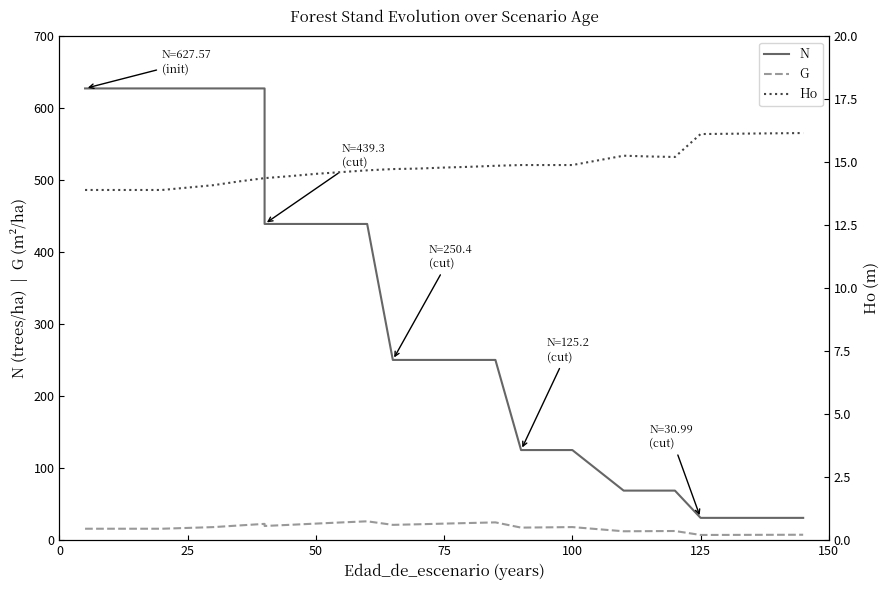

How many values in the G series are below 17?

14